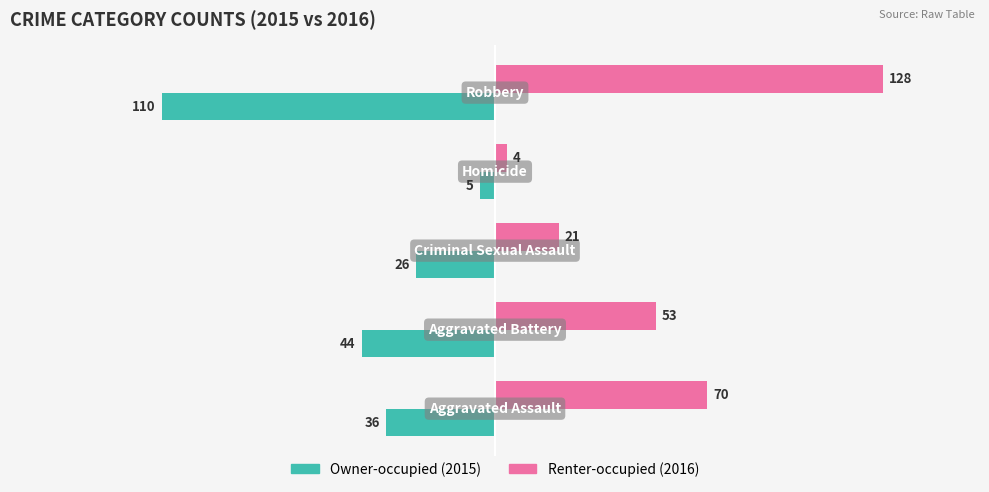

What is the maximum value shown in the chart?

128